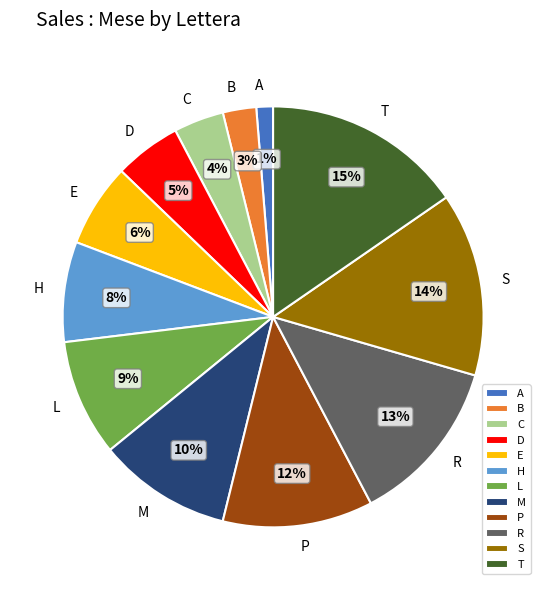

Is there a majority slice in this chart?

No